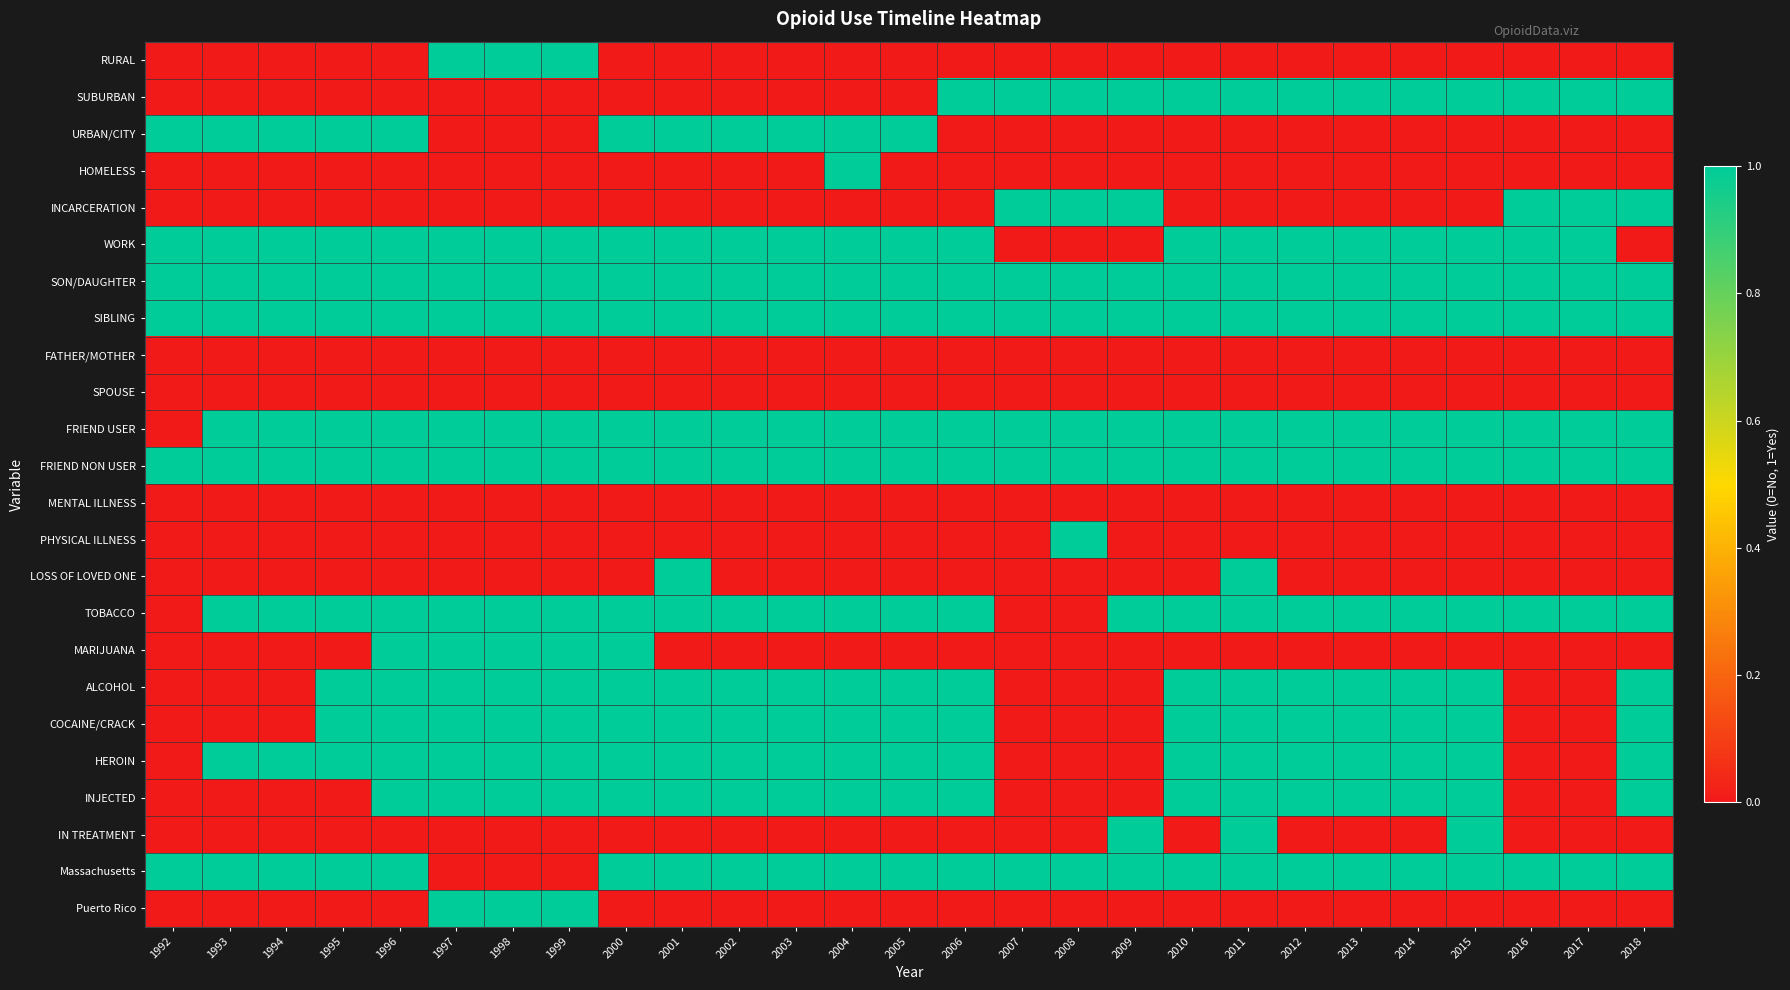

Reading left to right, what are all the values shown in this chart?

RURAL: 1992=0	1993=0	1994=0	1995=0	1996=0	1997=1	1998=1	1999=1	2000=0	2001=0	2002=0	2003=0	2004=0	2005=0	2006=0	2007=0	2008=0	2009=0	2010=0	2011=0	2012=0	2013=0	2014=0	2015=0	2016=0	2017=0	2018=0
SUBURBAN: 1992=0	1993=0	1994=0	1995=0	1996=0	1997=0	1998=0	1999=0	2000=0	2001=0	2002=0	2003=0	2004=0	2005=0	2006=1	2007=1	2008=1	2009=1	2010=1	2011=1	2012=1	2013=1	2014=1	2015=1	2016=1	2017=1	2018=1
URBAN/CITY: 1992=1	1993=1	1994=1	1995=1	1996=1	1997=0	1998=0	1999=0	2000=1	2001=1	2002=1	2003=1	2004=1	2005=1	2006=0	2007=0	2008=0	2009=0	2010=0	2011=0	2012=0	2013=0	2014=0	2015=0	2016=0	2017=0	2018=0
HOMELESS: 1992=0	1993=0	1994=0	1995=0	1996=0	1997=0	1998=0	1999=0	2000=0	2001=0	2002=0	2003=0	2004=1	2005=0	2006=0	2007=0	2008=0	2009=0	2010=0	2011=0	2012=0	2013=0	2014=0	2015=0	2016=0	2017=0	2018=0
INCARCERATION: 1992=0	1993=0	1994=0	1995=0	1996=0	1997=0	1998=0	1999=0	2000=0	2001=0	2002=0	2003=0	2004=0	2005=0	2006=0	2007=1	2008=1	2009=1	2010=0	2011=0	2012=0	2013=0	2014=0	2015=0	2016=1	2017=1	2018=1
WORK: 1992=1	1993=1	1994=1	1995=1	1996=1	1997=1	1998=1	1999=1	2000=1	2001=1	2002=1	2003=1	2004=1	2005=1	2006=1	2007=0	2008=0	2009=0	2010=1	2011=1	2012=1	2013=1	2014=1	2015=1	2016=1	2017=1	2018=0
SON/DAUGHTER: 1992=1	1993=1	1994=1	1995=1	1996=1	1997=1	1998=1	1999=1	2000=1	2001=1	2002=1	2003=1	2004=1	2005=1	2006=1	2007=1	2008=1	2009=1	2010=1	2011=1	2012=1	2013=1	2014=1	2015=1	2016=1	2017=1	2018=1
SIBLING: 1992=1	1993=1	1994=1	1995=1	1996=1	1997=1	1998=1	1999=1	2000=1	2001=1	2002=1	2003=1	2004=1	2005=1	2006=1	2007=1	2008=1	2009=1	2010=1	2011=1	2012=1	2013=1	2014=1	2015=1	2016=1	2017=1	2018=1
FATHER/MOTHER: 1992=0	1993=0	1994=0	1995=0	1996=0	1997=0	1998=0	1999=0	2000=0	2001=0	2002=0	2003=0	2004=0	2005=0	2006=0	2007=0	2008=0	2009=0	2010=0	2011=0	2012=0	2013=0	2014=0	2015=0	2016=0	2017=0	2018=0
SPOUSE: 1992=0	1993=0	1994=0	1995=0	1996=0	1997=0	1998=0	1999=0	2000=0	2001=0	2002=0	2003=0	2004=0	2005=0	2006=0	2007=0	2008=0	2009=0	2010=0	2011=0	2012=0	2013=0	2014=0	2015=0	2016=0	2017=0	2018=0
FRIEND USER: 1992=0	1993=1	1994=1	1995=1	1996=1	1997=1	1998=1	1999=1	2000=1	2001=1	2002=1	2003=1	2004=1	2005=1	2006=1	2007=1	2008=1	2009=1	2010=1	2011=1	2012=1	2013=1	2014=1	2015=1	2016=1	2017=1	2018=1
FRIEND NON USER: 1992=1	1993=1	1994=1	1995=1	1996=1	1997=1	1998=1	1999=1	2000=1	2001=1	2002=1	2003=1	2004=1	2005=1	2006=1	2007=1	2008=1	2009=1	2010=1	2011=1	2012=1	2013=1	2014=1	2015=1	2016=1	2017=1	2018=1
MENTAL ILLNESS: 1992=0	1993=0	1994=0	1995=0	1996=0	1997=0	1998=0	1999=0	2000=0	2001=0	2002=0	2003=0	2004=0	2005=0	2006=0	2007=0	2008=0	2009=0	2010=0	2011=0	2012=0	2013=0	2014=0	2015=0	2016=0	2017=0	2018=0
PHYSICAL ILLNESS: 1992=0	1993=0	1994=0	1995=0	1996=0	1997=0	1998=0	1999=0	2000=0	2001=0	2002=0	2003=0	2004=0	2005=0	2006=0	2007=0	2008=1	2009=0	2010=0	2011=0	2012=0	2013=0	2014=0	2015=0	2016=0	2017=0	2018=0
LOSS OF LOVED ONE: 1992=0	1993=0	1994=0	1995=0	1996=0	1997=0	1998=0	1999=0	2000=0	2001=1	2002=0	2003=0	2004=0	2005=0	2006=0	2007=0	2008=0	2009=0	2010=0	2011=1	2012=0	2013=0	2014=0	2015=0	2016=0	2017=0	2018=0
TOBACCO: 1992=0	1993=1	1994=1	1995=1	1996=1	1997=1	1998=1	1999=1	2000=1	2001=1	2002=1	2003=1	2004=1	2005=1	2006=1	2007=0	2008=0	2009=1	2010=1	2011=1	2012=1	2013=1	2014=1	2015=1	2016=1	2017=1	2018=1
MARIJUANA: 1992=0	1993=0	1994=0	1995=0	1996=1	1997=1	1998=1	1999=1	2000=1	2001=0	2002=0	2003=0	2004=0	2005=0	2006=0	2007=0	2008=0	2009=0	2010=0	2011=0	2012=0	2013=0	2014=0	2015=0	2016=0	2017=0	2018=0
ALCOHOL: 1992=0	1993=0	1994=0	1995=1	1996=1	1997=1	1998=1	1999=1	2000=1	2001=1	2002=1	2003=1	2004=1	2005=1	2006=1	2007=0	2008=0	2009=0	2010=1	2011=1	2012=1	2013=1	2014=1	2015=1	2016=0	2017=0	2018=1
COCAINE/CRACK: 1992=0	1993=0	1994=0	1995=1	1996=1	1997=1	1998=1	1999=1	2000=1	2001=1	2002=1	2003=1	2004=1	2005=1	2006=1	2007=0	2008=0	2009=0	2010=1	2011=1	2012=1	2013=1	2014=1	2015=1	2016=0	2017=0	2018=1
HEROIN: 1992=0	1993=1	1994=1	1995=1	1996=1	1997=1	1998=1	1999=1	2000=1	2001=1	2002=1	2003=1	2004=1	2005=1	2006=1	2007=0	2008=0	2009=0	2010=1	2011=1	2012=1	2013=1	2014=1	2015=1	2016=0	2017=0	2018=1
INJECTED: 1992=0	1993=0	1994=0	1995=0	1996=1	1997=1	1998=1	1999=1	2000=1	2001=1	2002=1	2003=1	2004=1	2005=1	2006=1	2007=0	2008=0	2009=0	2010=1	2011=1	2012=1	2013=1	2014=1	2015=1	2016=0	2017=0	2018=1
IN TREATMENT: 1992=0	1993=0	1994=0	1995=0	1996=0	1997=0	1998=0	1999=0	2000=0	2001=0	2002=0	2003=0	2004=0	2005=0	2006=0	2007=0	2008=0	2009=1	2010=0	2011=1	2012=0	2013=0	2014=0	2015=1	2016=0	2017=0	2018=0
Massachusetts: 1992=1	1993=1	1994=1	1995=1	1996=1	1997=0	1998=0	1999=0	2000=1	2001=1	2002=1	2003=1	2004=1	2005=1	2006=1	2007=1	2008=1	2009=1	2010=1	2011=1	2012=1	2013=1	2014=1	2015=1	2016=1	2017=1	2018=1
Puerto Rico: 1992=0	1993=0	1994=0	1995=0	1996=0	1997=1	1998=1	1999=1	2000=0	2001=0	2002=0	2003=0	2004=0	2005=0	2006=0	2007=0	2008=0	2009=0	2010=0	2011=0	2012=0	2013=0	2014=0	2015=0	2016=0	2017=0	2018=0